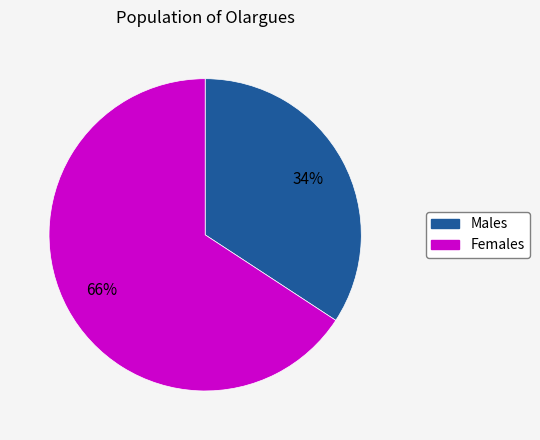

Does any single category account for the majority?

Yes